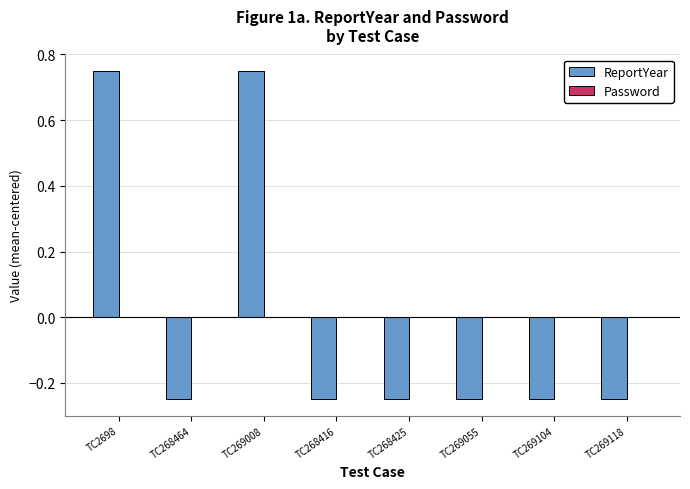

What is the label of the 6th bar from the right?

TC269008